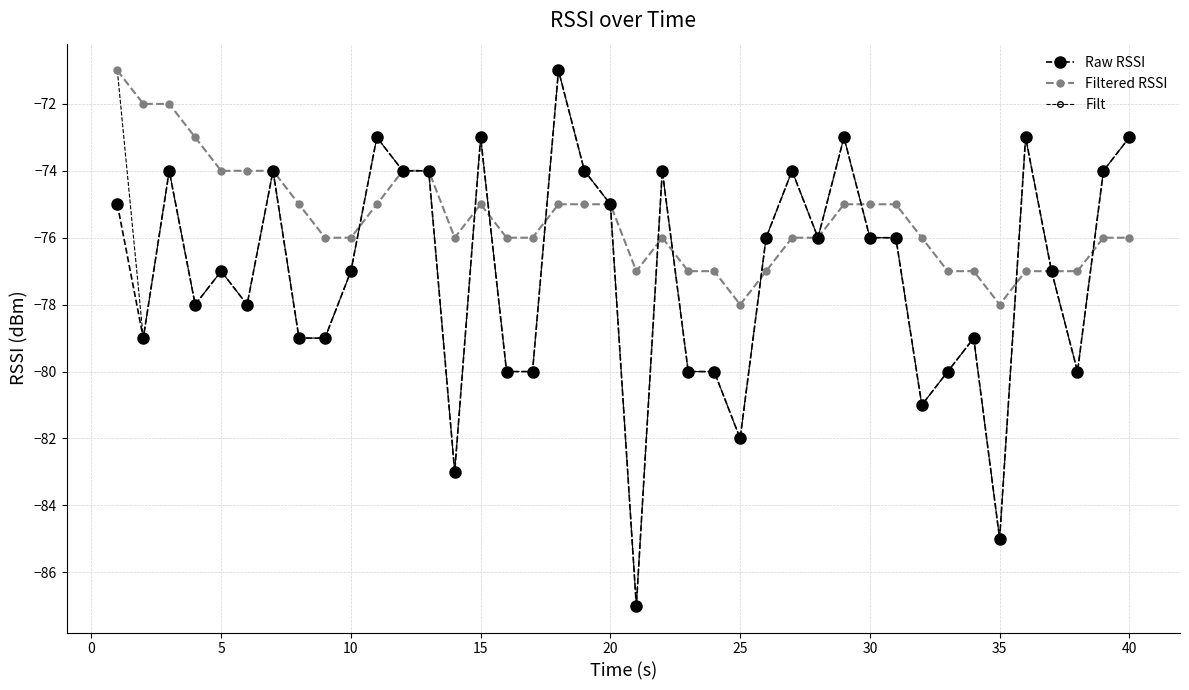

How many lines are shown in the chart?

3